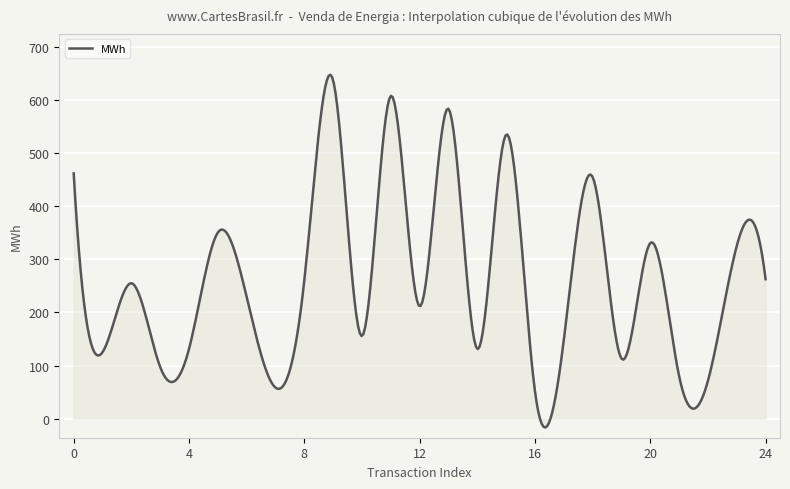

What is the greatest value displayed?

648.1